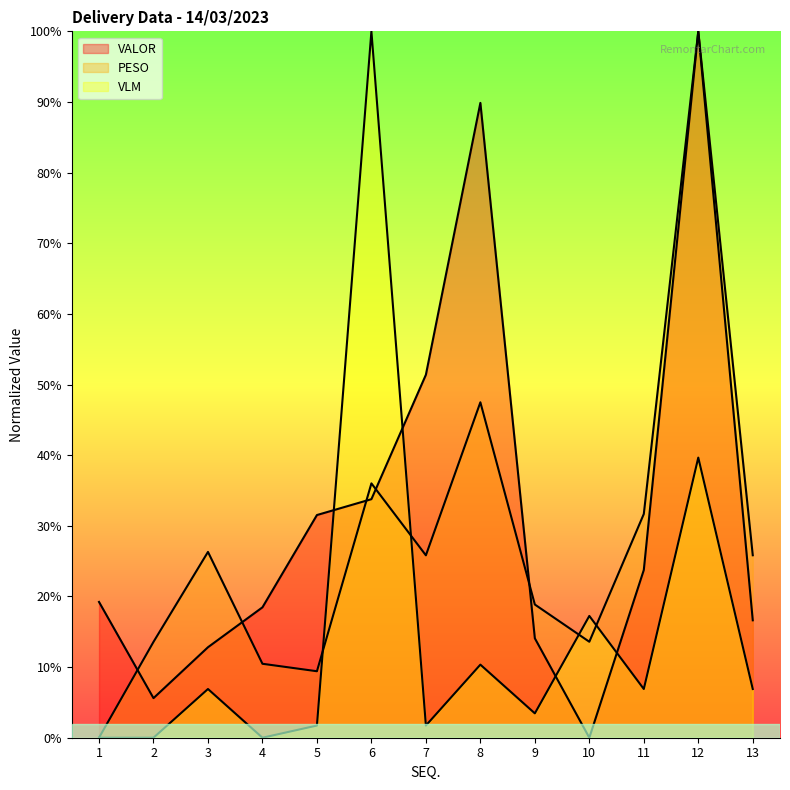

True or false: PESO has a value of 21.2 at 2.

False